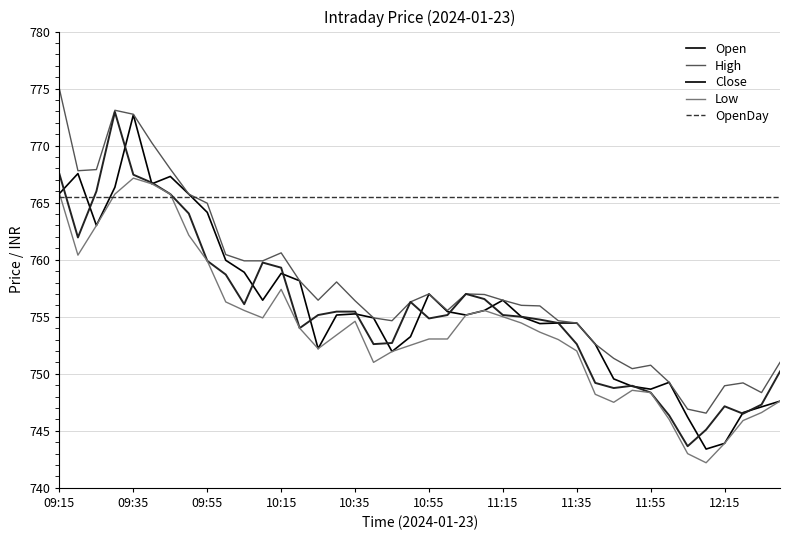

Which series has the largest total across all categories?

OpenDay